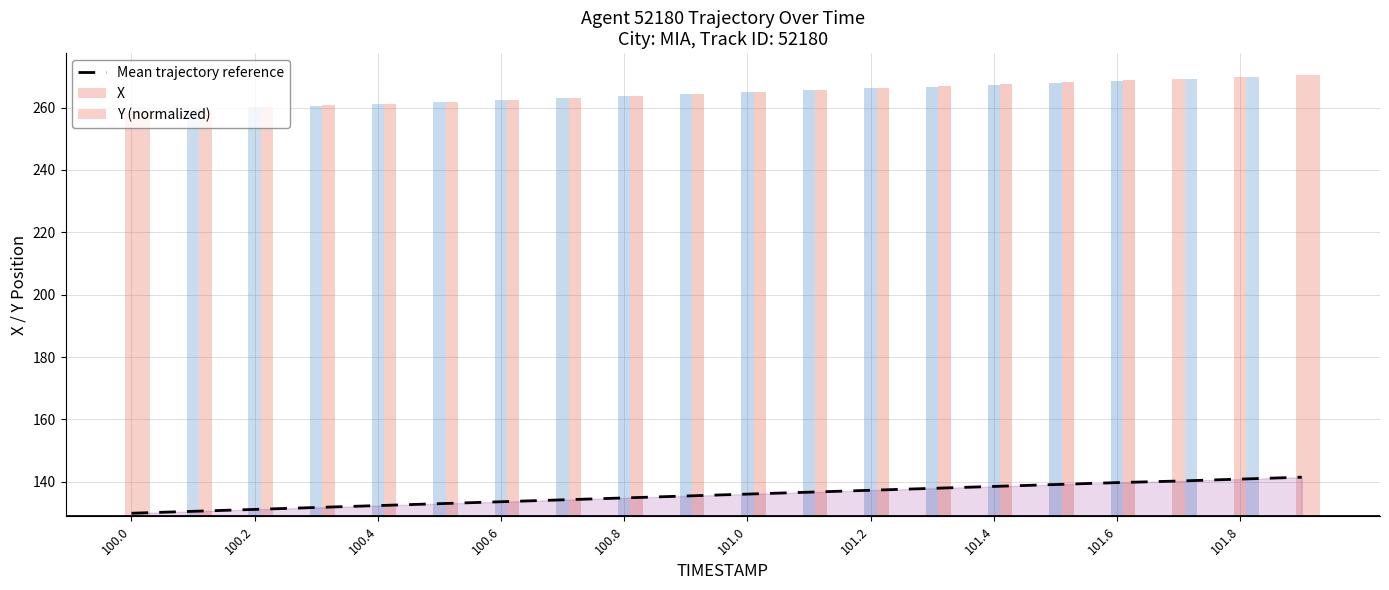

How many data points in Y (normalized) are above 136?

10